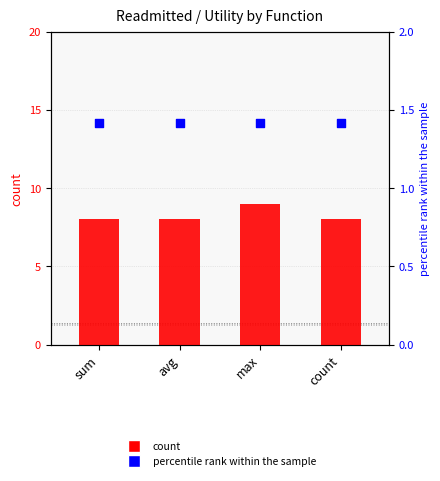

Which series has the largest total across all categories?

count